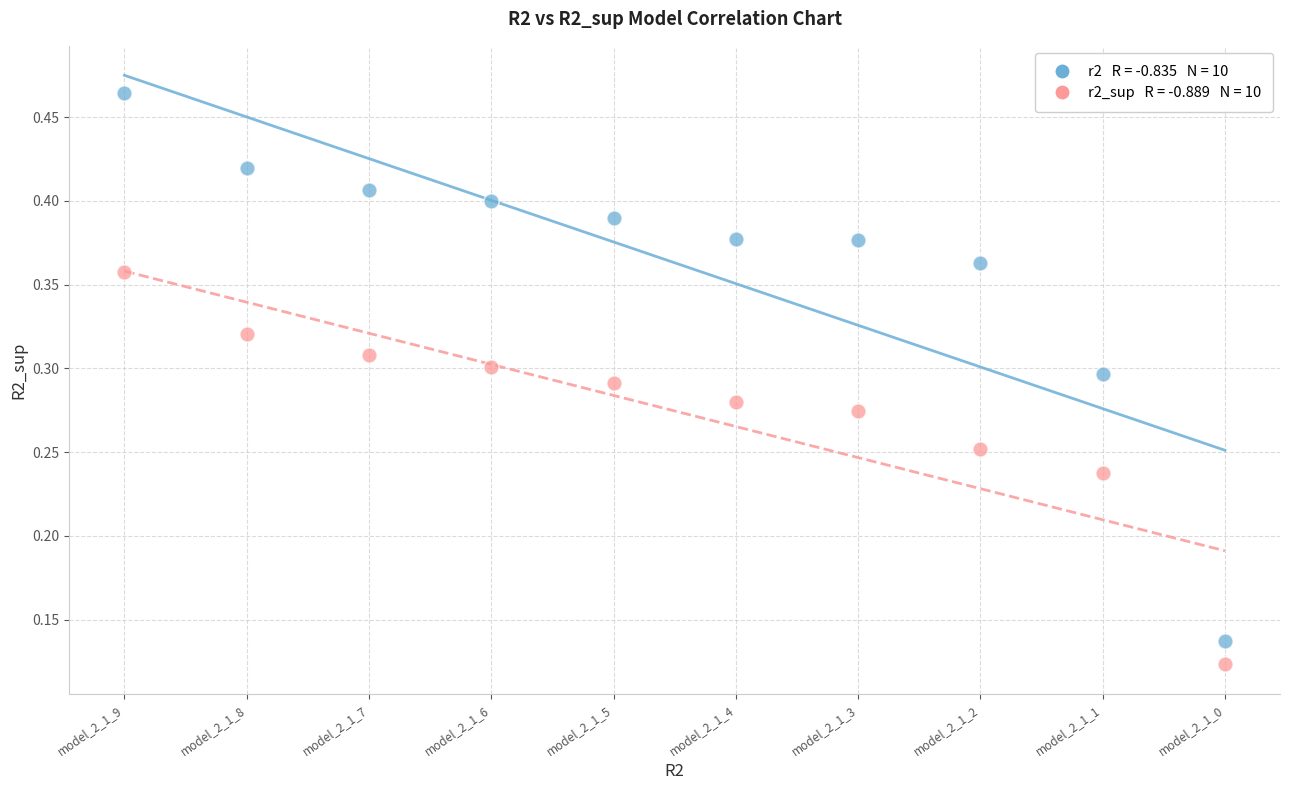

Count the number of points in this scatter plot.

20